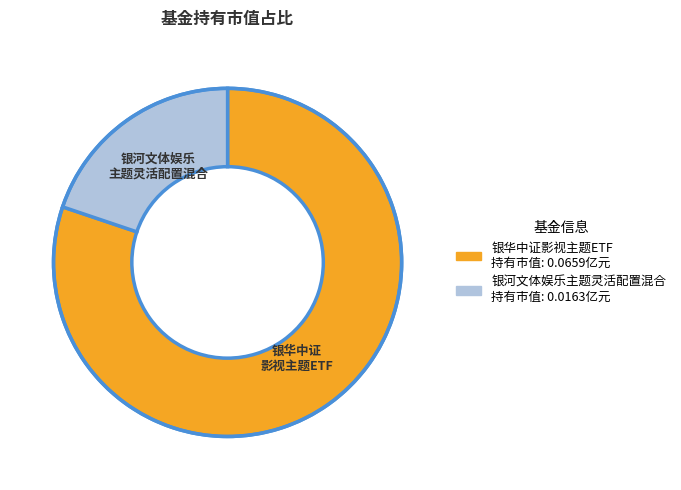

Combined, do 银华中证影视主题ETF and 银河文体娱乐主题灵活配置混合 account for over 50%?

Yes